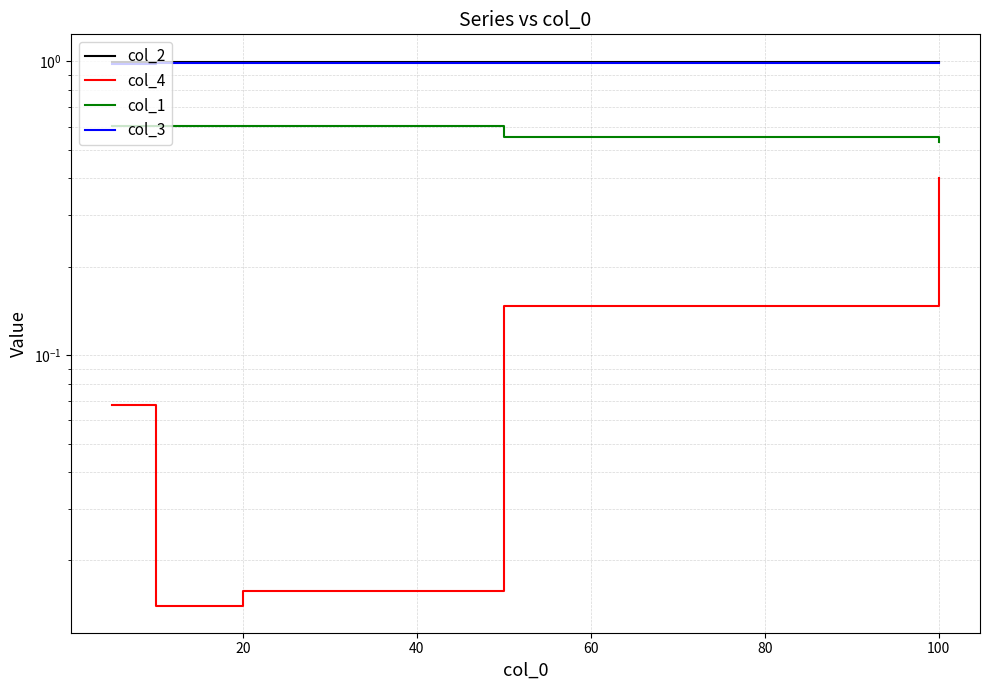

Is it true that col_4 equals 0.1 at 100?

False